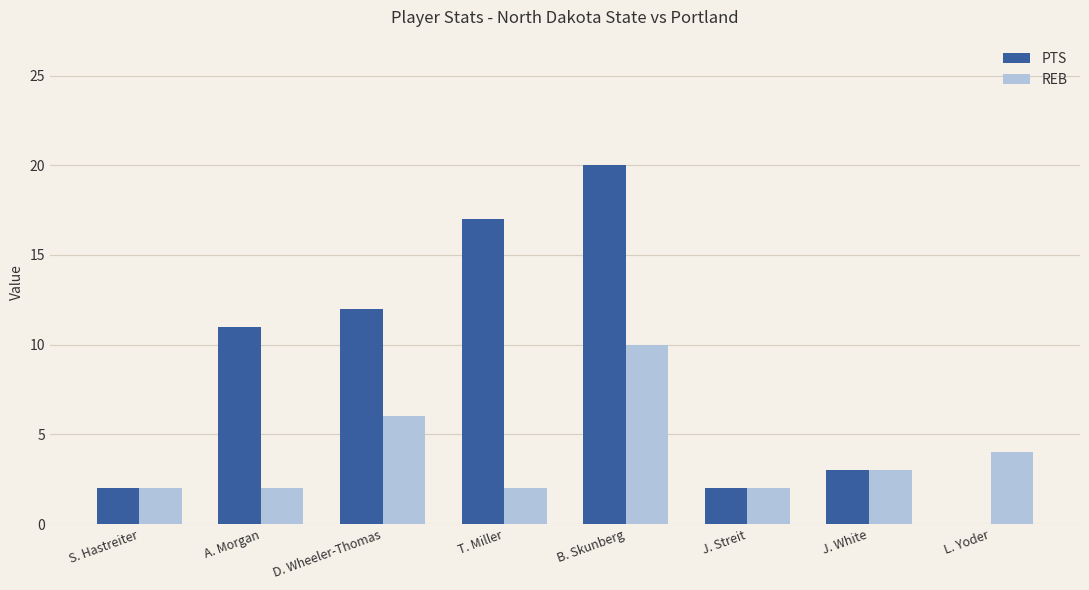

How many groups of bars are there?

8